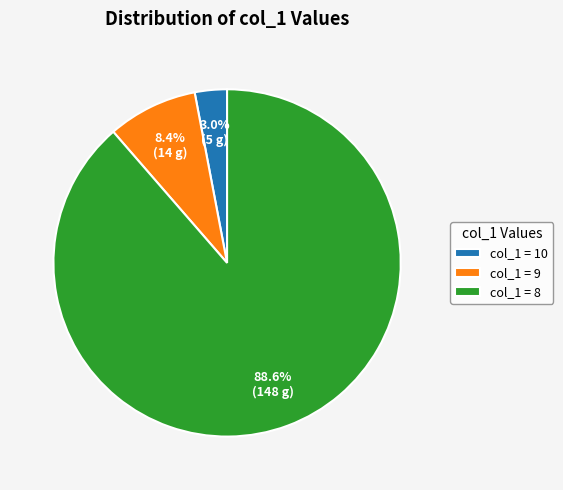

To the nearest percent, what is the average slice percentage?

33%